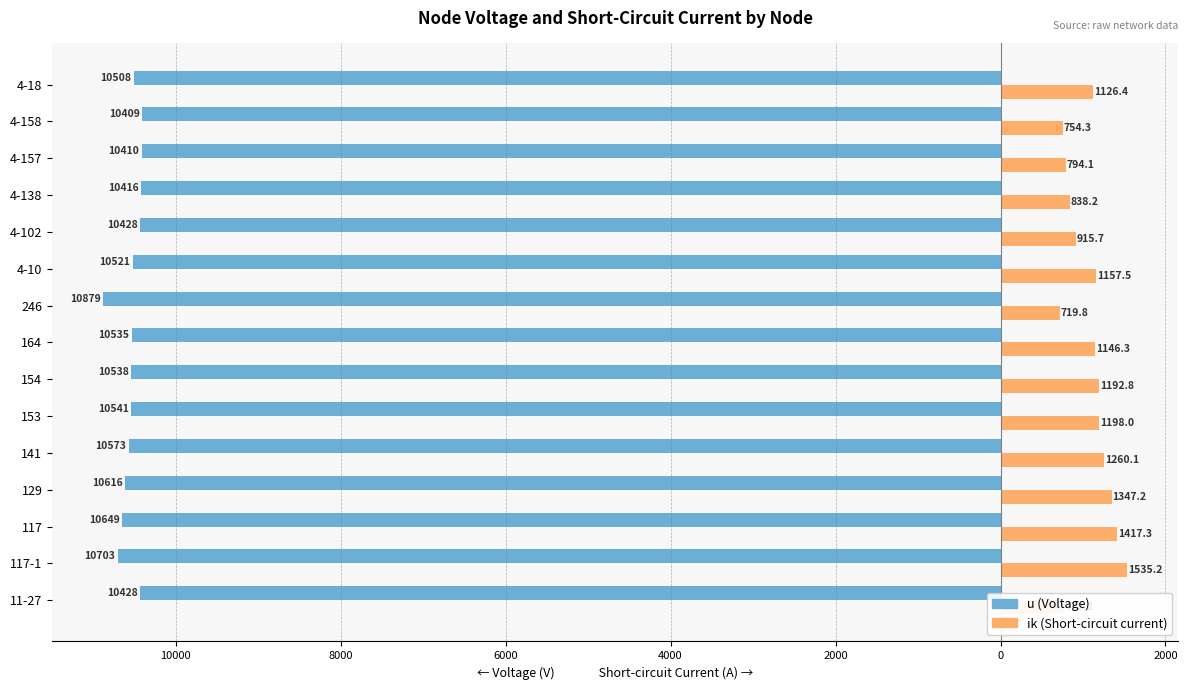

What are all the series names shown in the legend?

u (Voltage), ik (Short-circuit current)